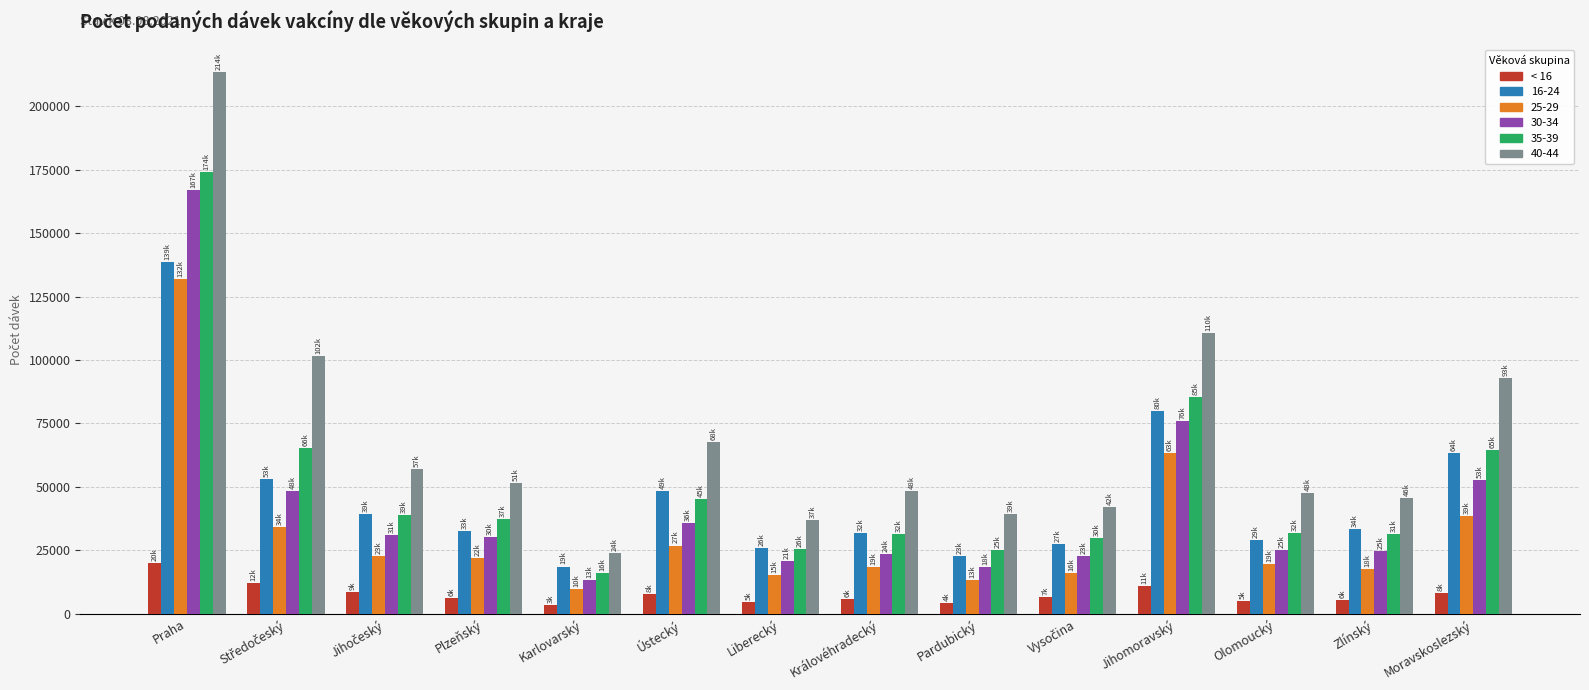

What is the average value of the 16-24 series?

46072